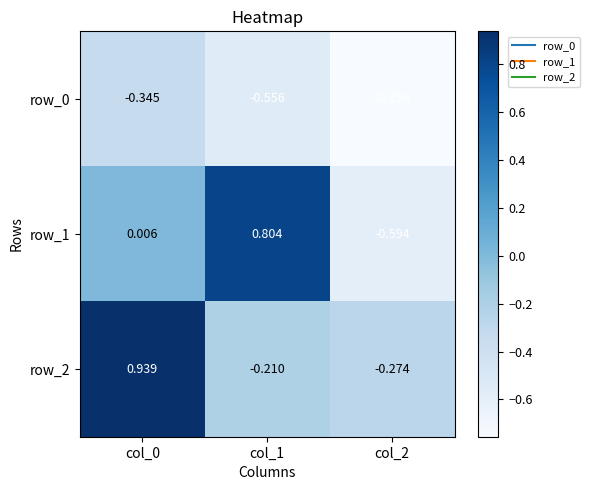

Is the value of row_2 at col_0 greater than the value of row_0 at col_1?

Yes